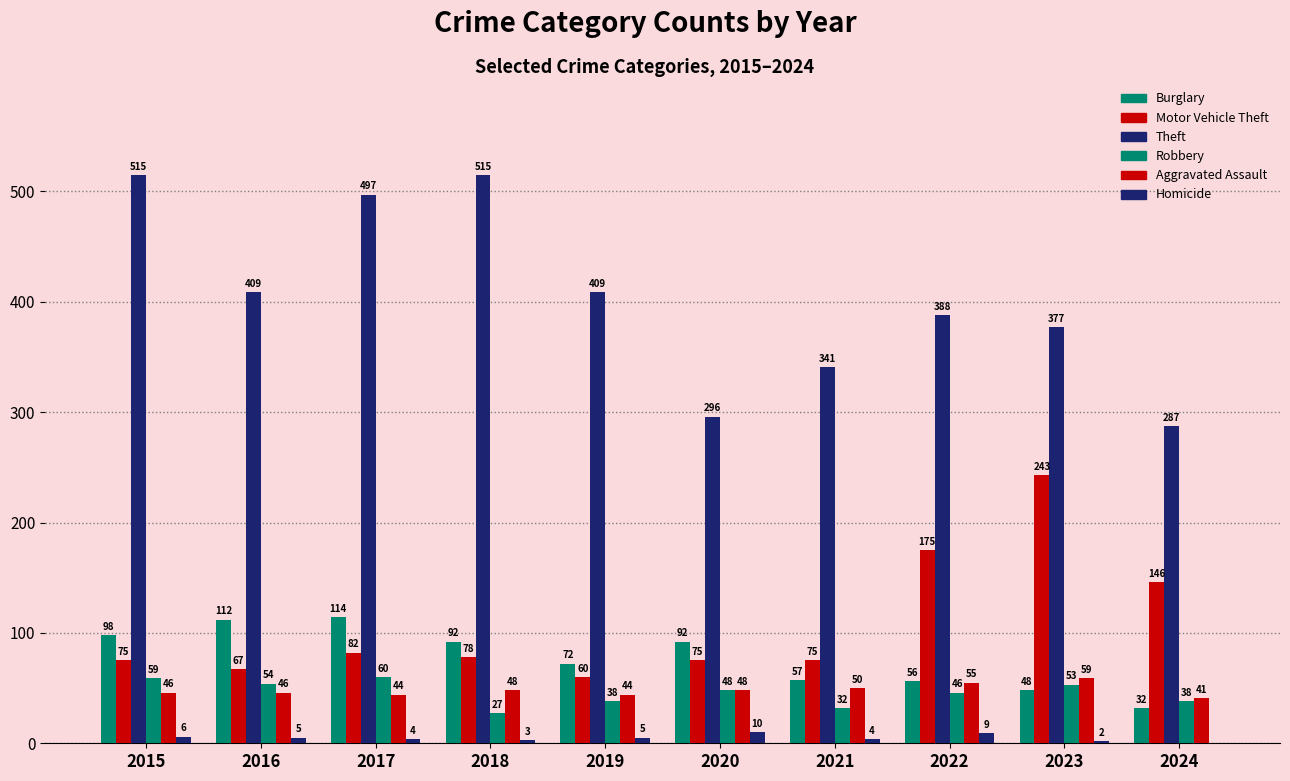

Does the chart contain stacked bars?

No